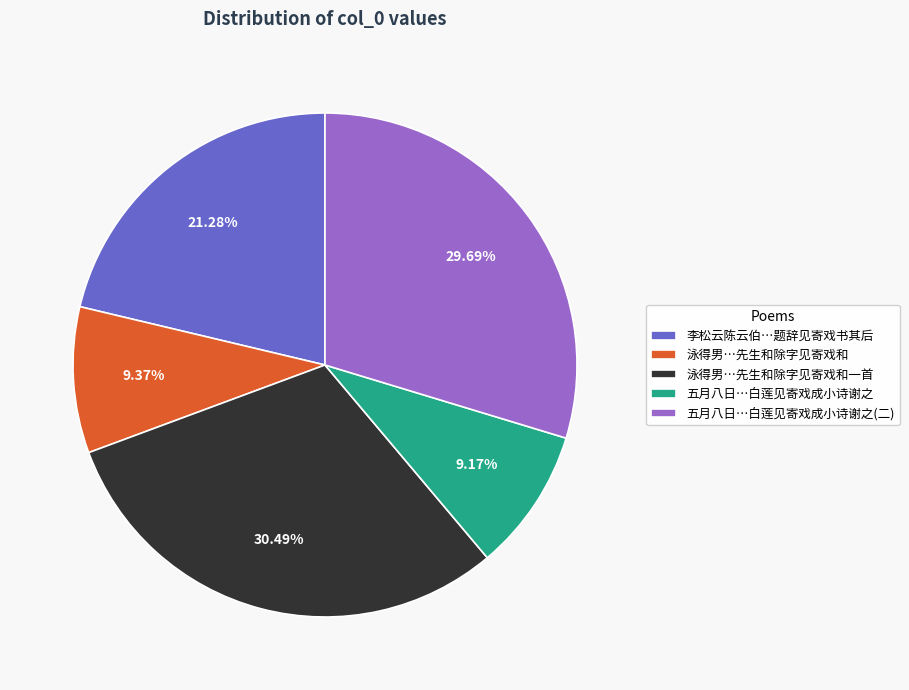

Does 五月八日…白莲见寄戏成小诗谢之 represent more than half of the total?

No